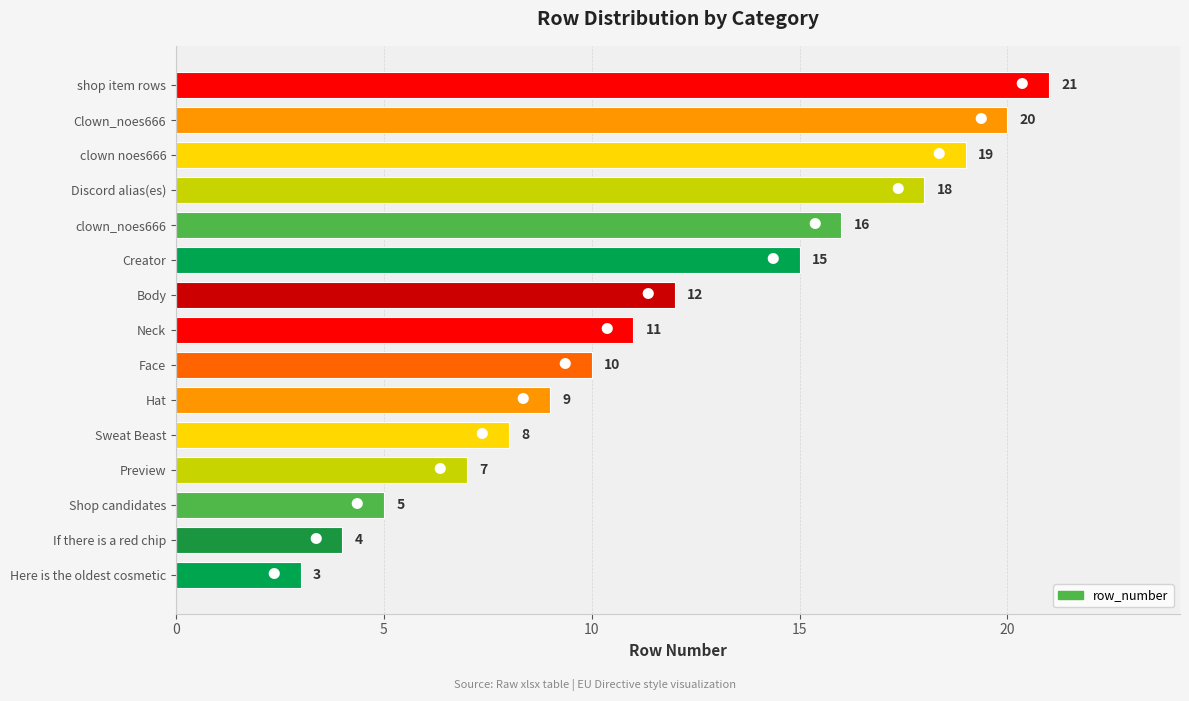

Does the chart contain stacked bars?

No